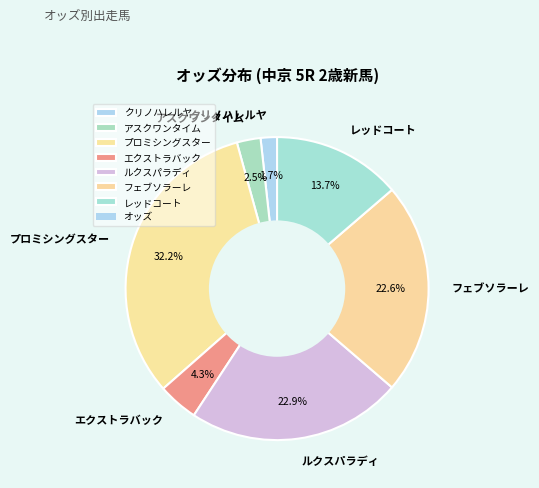

Is フェブソラーレ the majority of the pie?

No